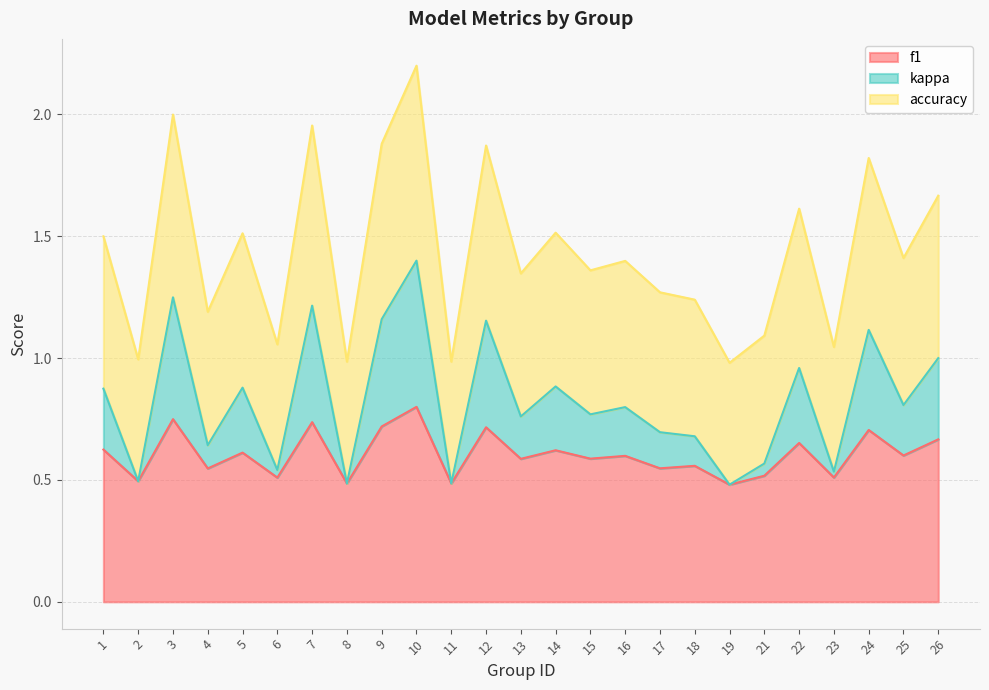

Rank the categories by f1 value from highest to lowest.

10, 3, 7, 9, 12, 24, 26, 22, 1, 14, 5, 25, 16, 15, 13, 18, 17, 4, 21, 23, 6, 2, 11, 8, 19